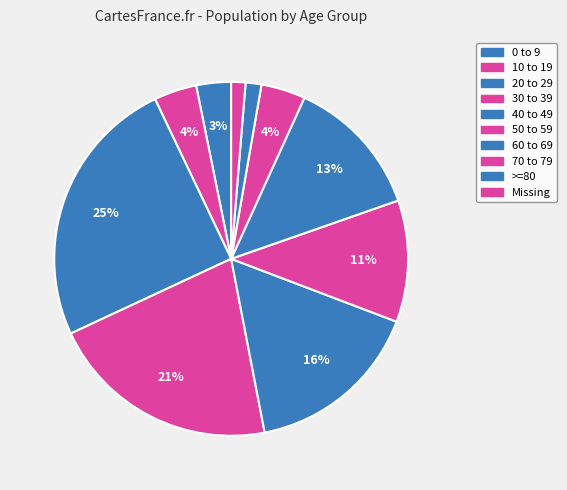

Which category has the smallest portion of the pie?

Missing